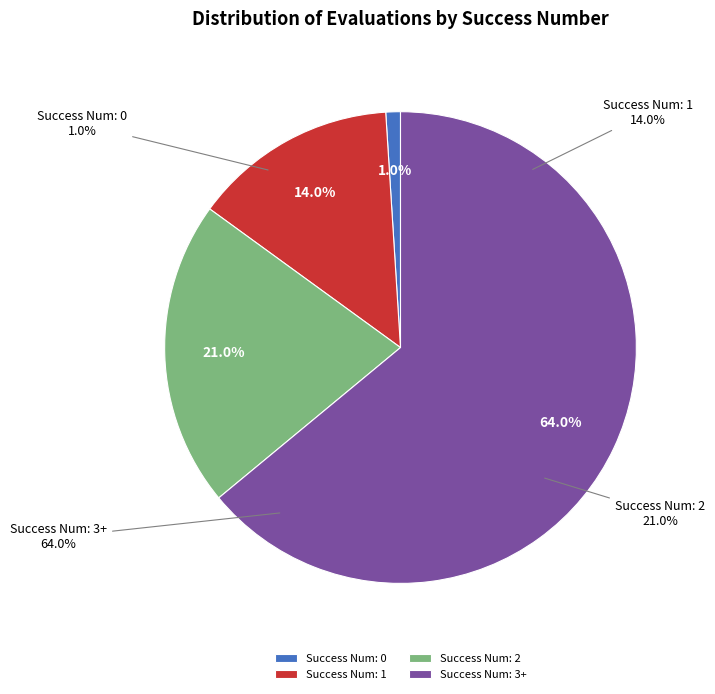

What is the majority slice?

3+